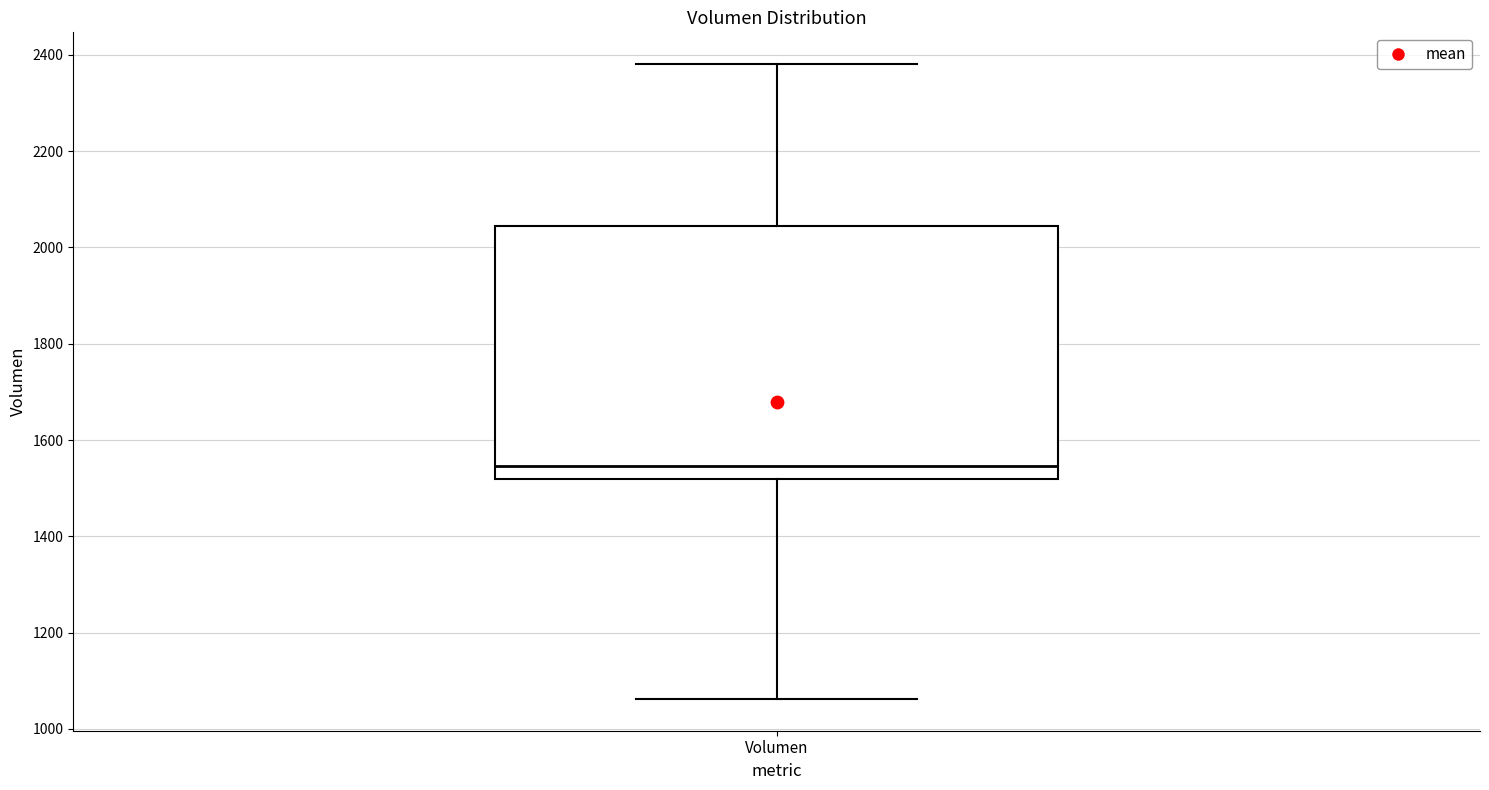

Where does the lower whisker of the box for Volumen end on the y-axis? The values are not printed on the chart, so give them approximately, as read against the axis.

1060